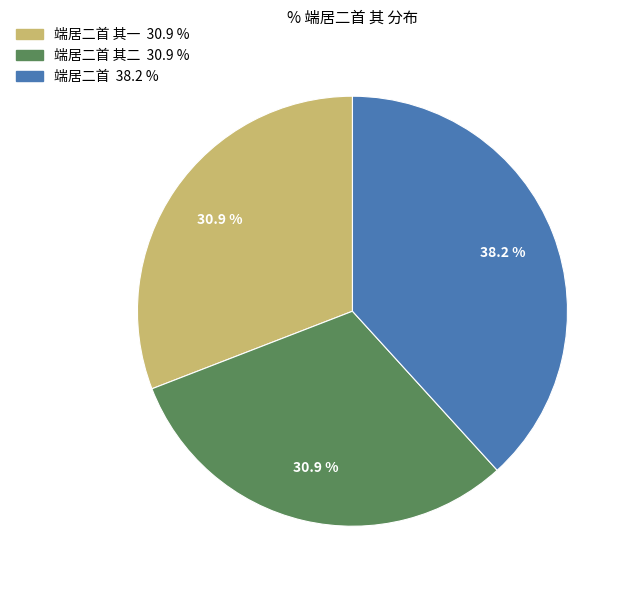

How many segments does this pie chart have?

3